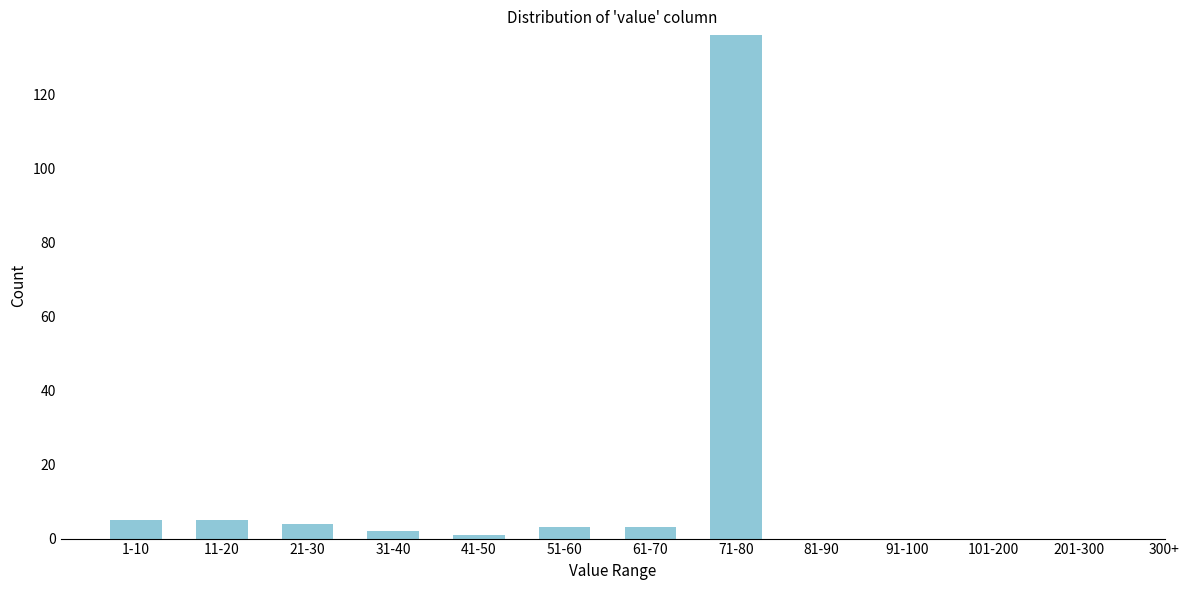

Reading left to right, transcribe all the data shown in this chart.

1-10=5	11-20=5	21-30=4	31-40=2	41-50=1	51-60=3	61-70=3	71-80=136	81-90=0	91-100=0	101-200=0	201-300=0